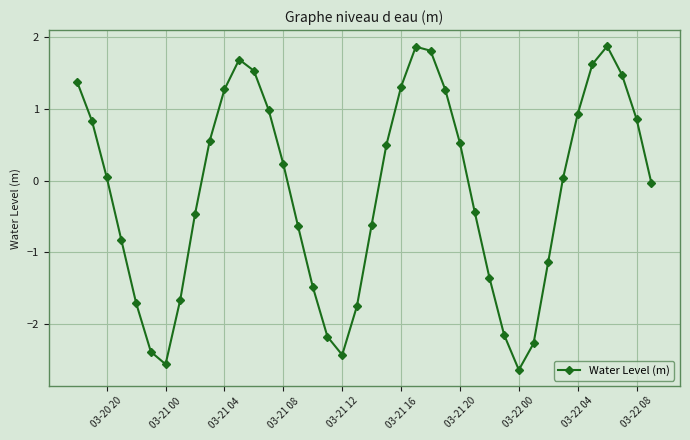

How many points are higher than both their immediate neighbors (excluding endpoints)?

3